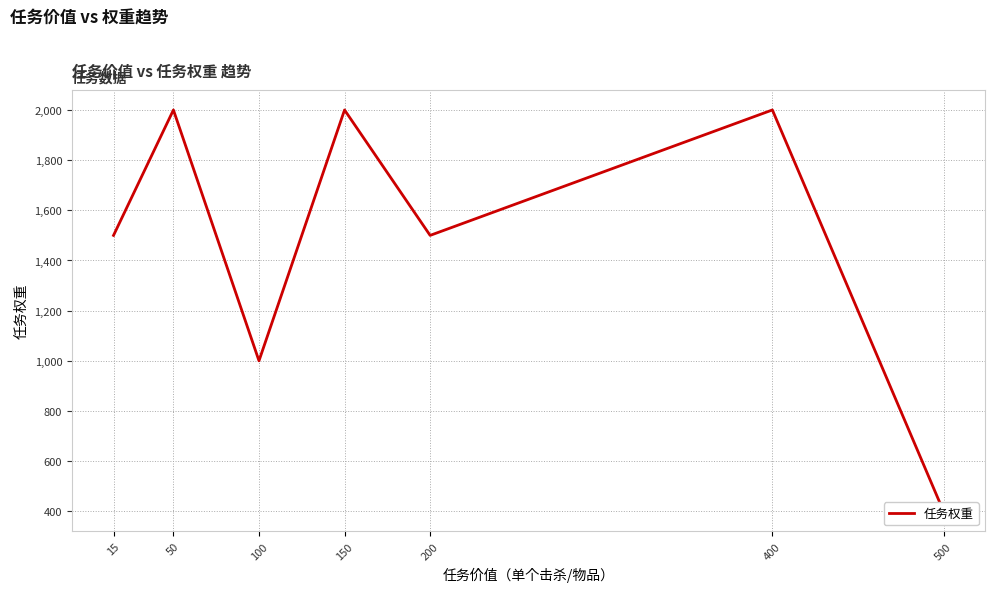

How many values are between 1000 and 2000?

6